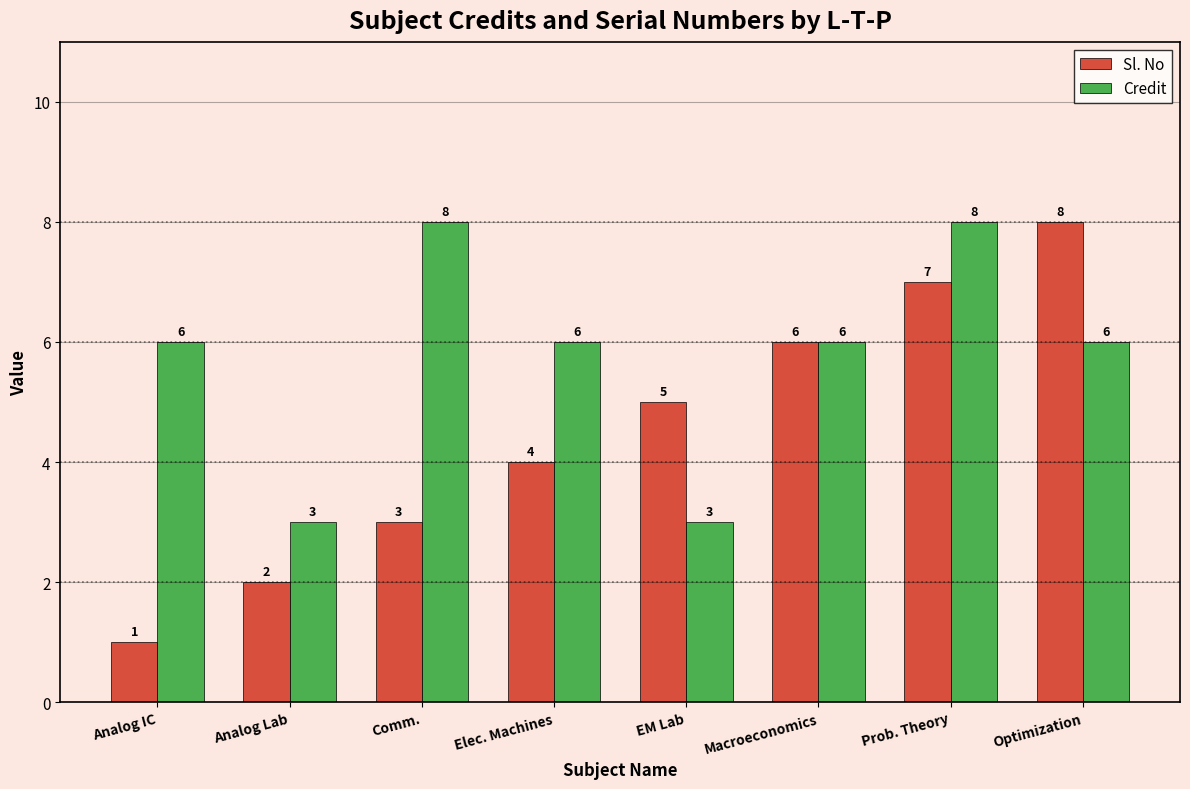

What position from the left is Analog Lab?

2